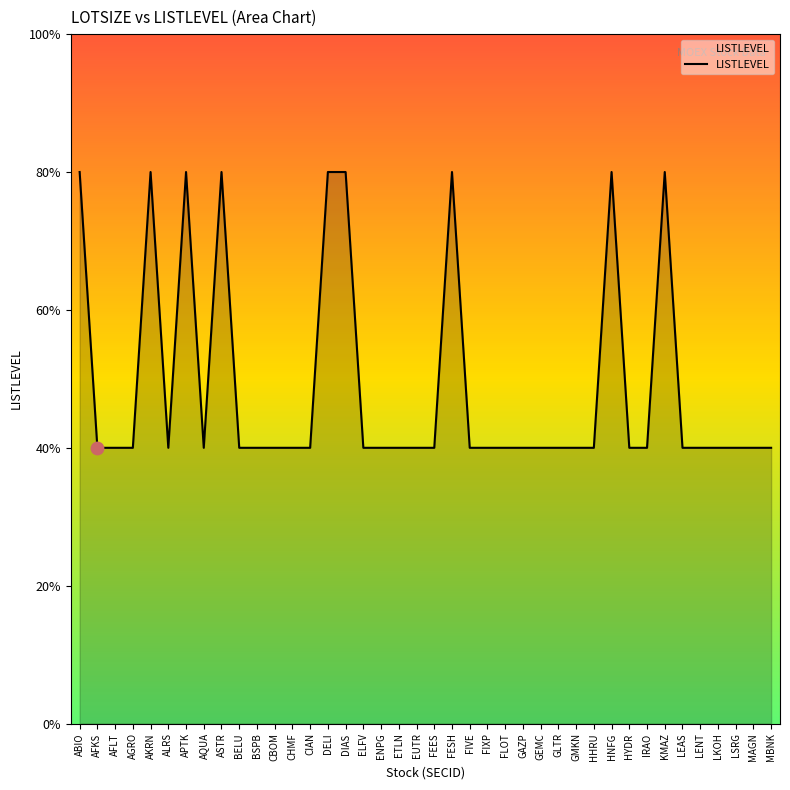

Approximately how many times larger is the value at AGRO compared to ETLN?

1.0